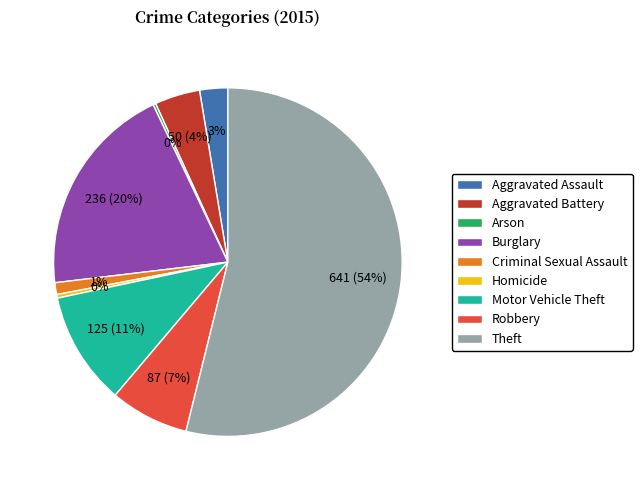

To the nearest percent, what is the difference between the Aggravated Battery and Theft slice percentages?

50%